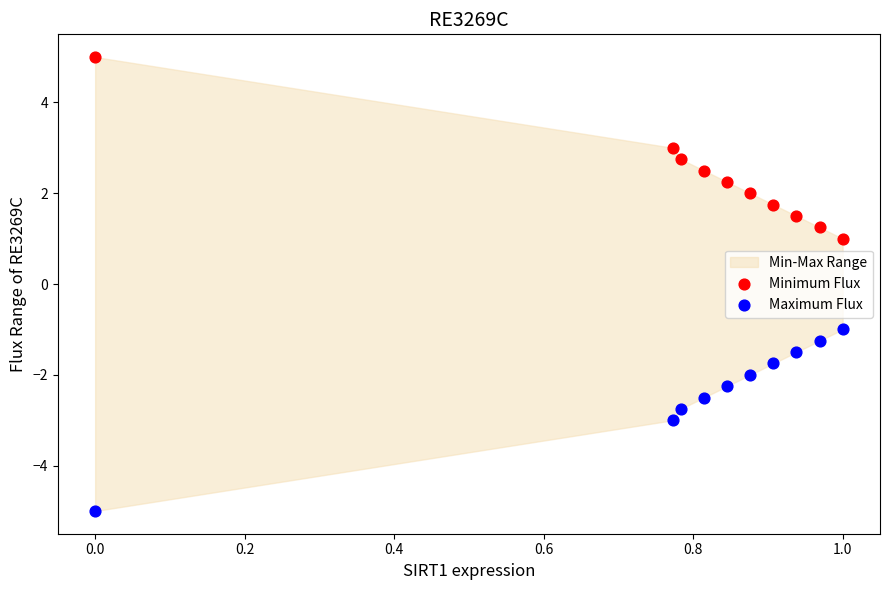

Across all data points, what is the range of Y values (max minus min)?

10.0